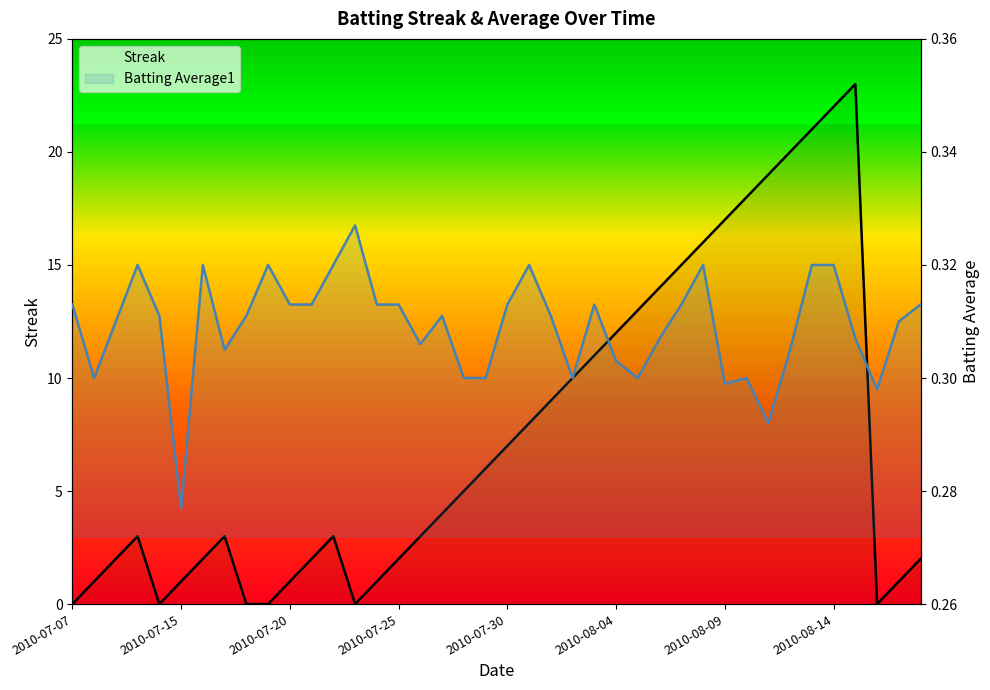

The Streak series shows 2.4 at 21. True or false?

False